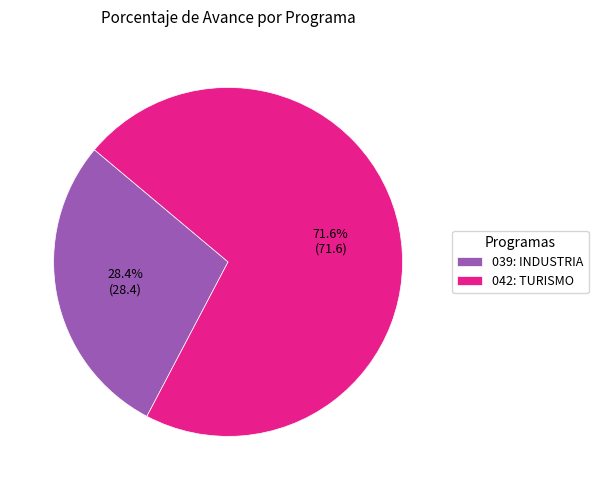

What percentage is the 042: TURISMO slice, to the nearest percent?

72%